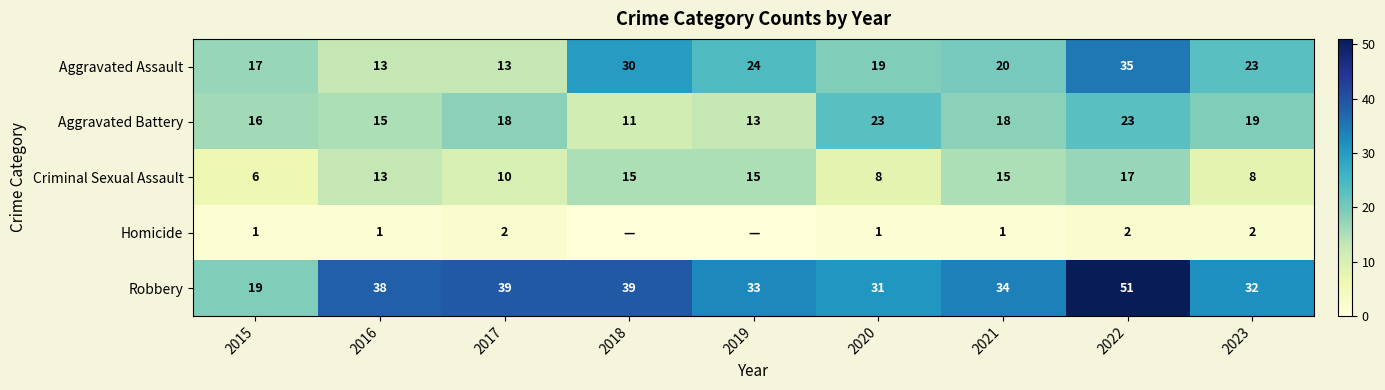

What is the difference between the highest and lowest values at 2020?

30